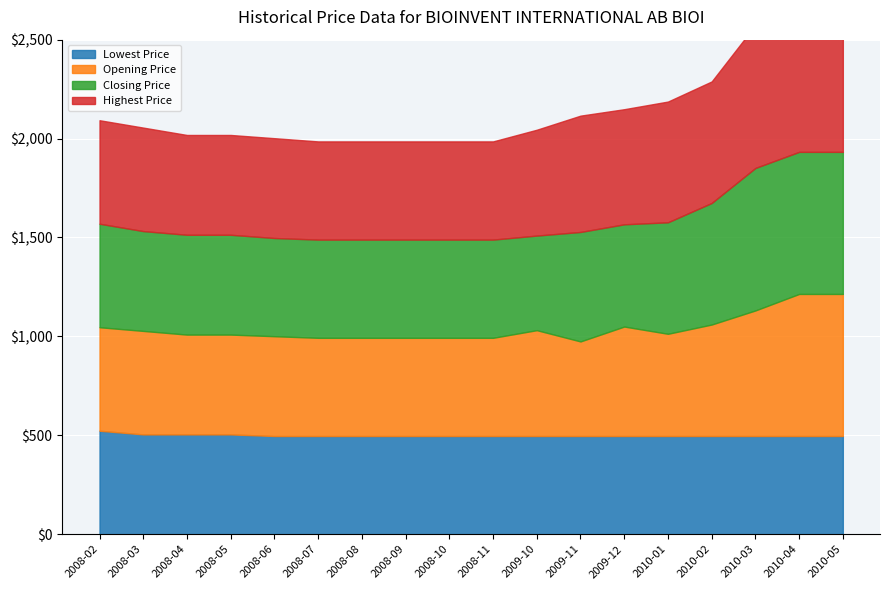

True or false: Opening Price and Highest Price cross at least once.

False